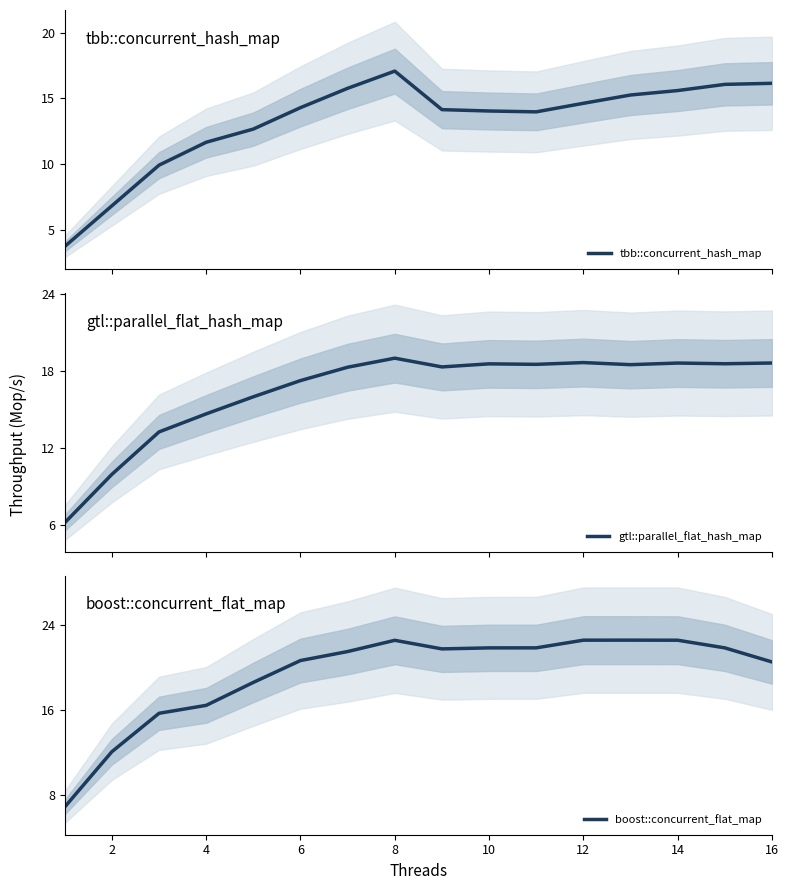

The boost::concurrent_flat_map series shows 7.6 at 14. True or false?

False